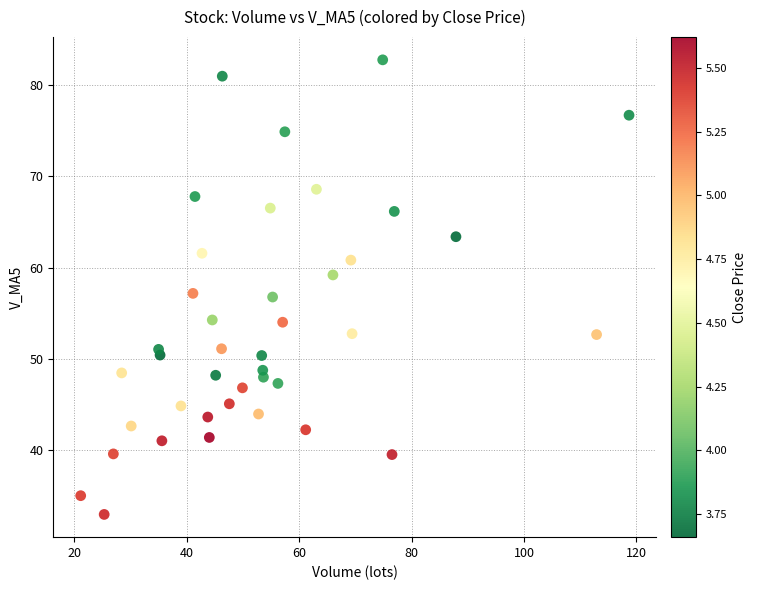

What is the range of X values (max minus min)?

97.5